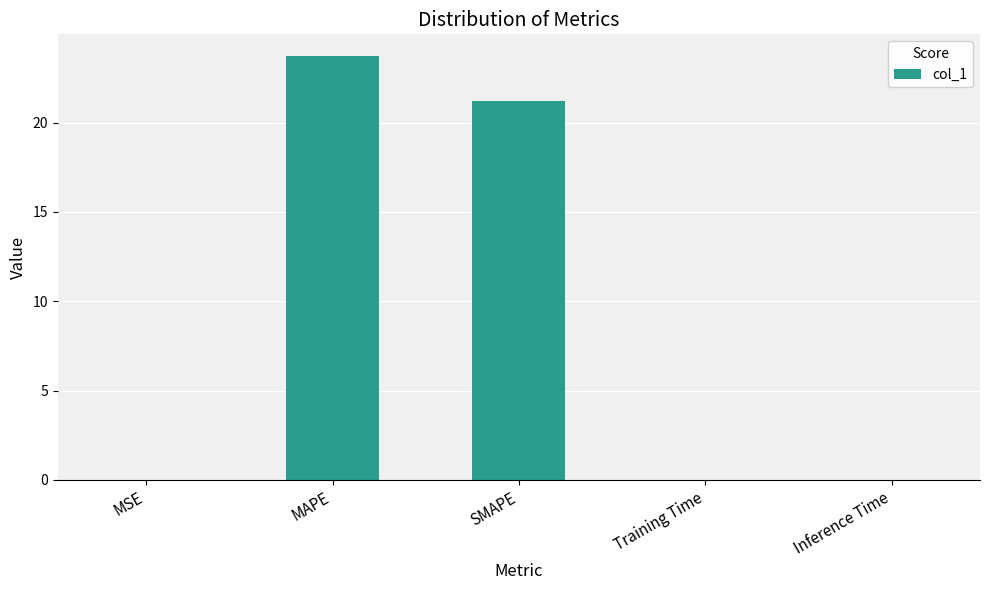

Are the bars horizontal?

No